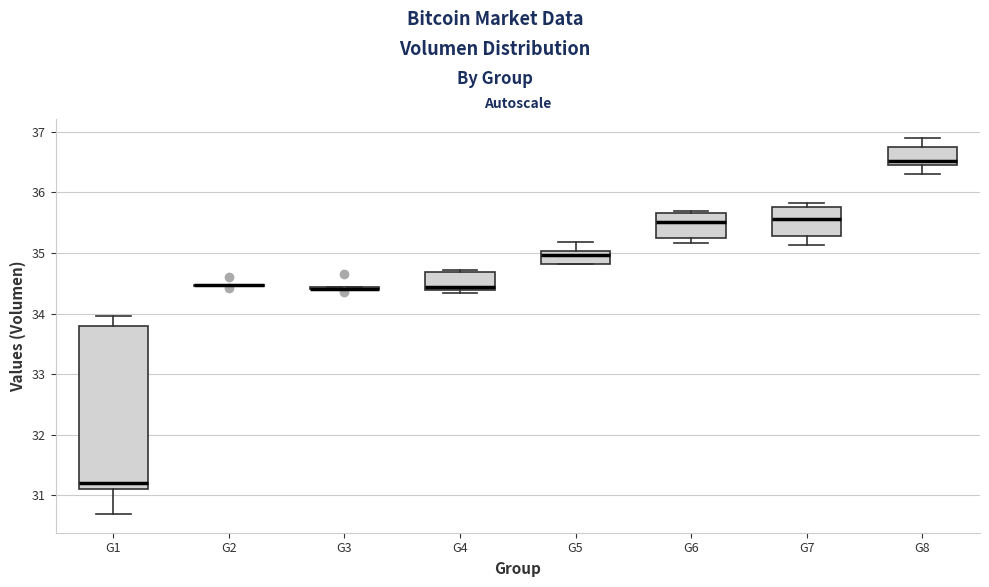

Reading left to right, read every box against the y-axis: the position of its median line, the range the box covers, and the ends of its whiskers. The values are not printed on the chart, so give them approximately, as read against the axis.

G1: median 31.2, box 31.1 to 33.8, whiskers 30.7 to 34.0
G2: box collapsed to a line at 34.5, whiskers 34.5 to 34.5
G3: box collapsed to a line at 34.4, whiskers 34.4 to 34.4
G4: median 34.4 (just above the box's lower edge), box 34.4 to 34.7, whiskers 34.3 to 34.7
G5: median 35.0 (just below the box's upper edge), box 34.8 to 35.0, whiskers 34.8 to 35.2
G6: median 35.5, box 35.2 to 35.7, whiskers 35.2 (just below the box's lower edge) to 35.7
G7: median 35.6, box 35.3 to 35.8, whiskers 35.1 to 35.8 (just above the box's upper edge)
G8: median 36.5 (just above the box's lower edge), box 36.5 to 36.8, whiskers 36.3 to 36.9